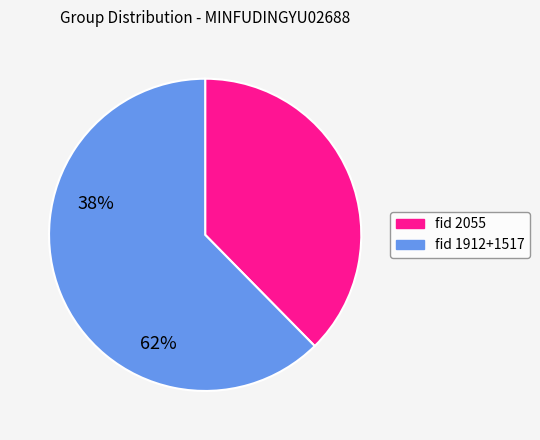

Does any single category account for the majority?

Yes